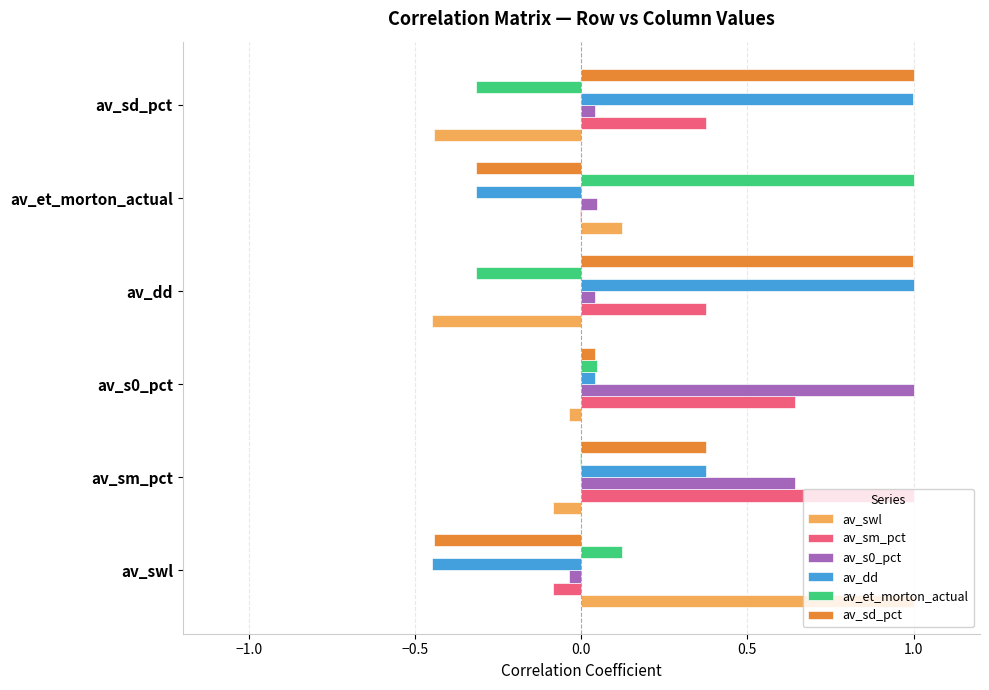

What is the greatest value displayed?

1.0